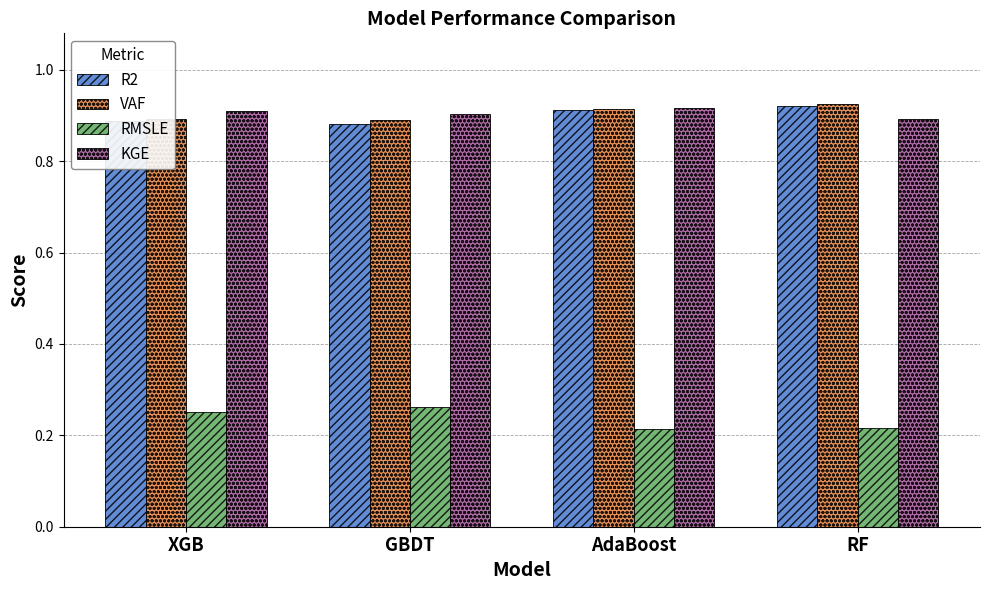

True or false: RMSLE has a value of 0.1 at RF.

False